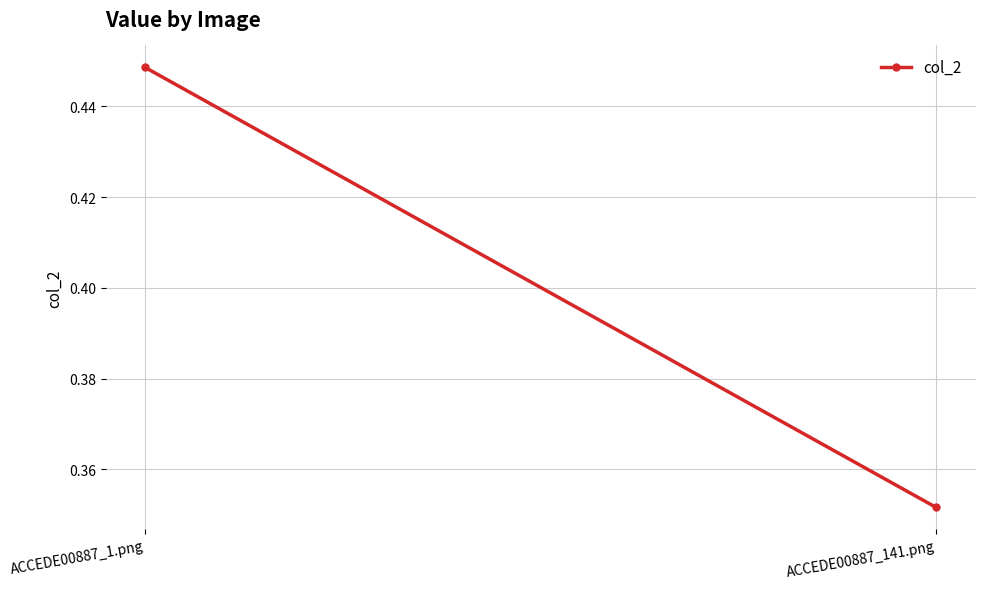

What is the label of the 2nd point from the right?

ACCEDE00887_1.png